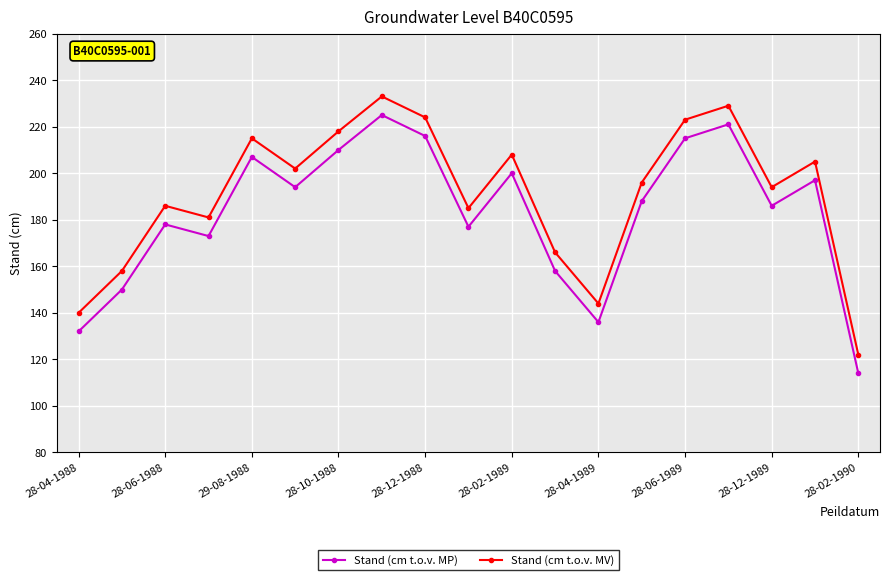

Does the chart display data point markers on the line(s)?

Yes